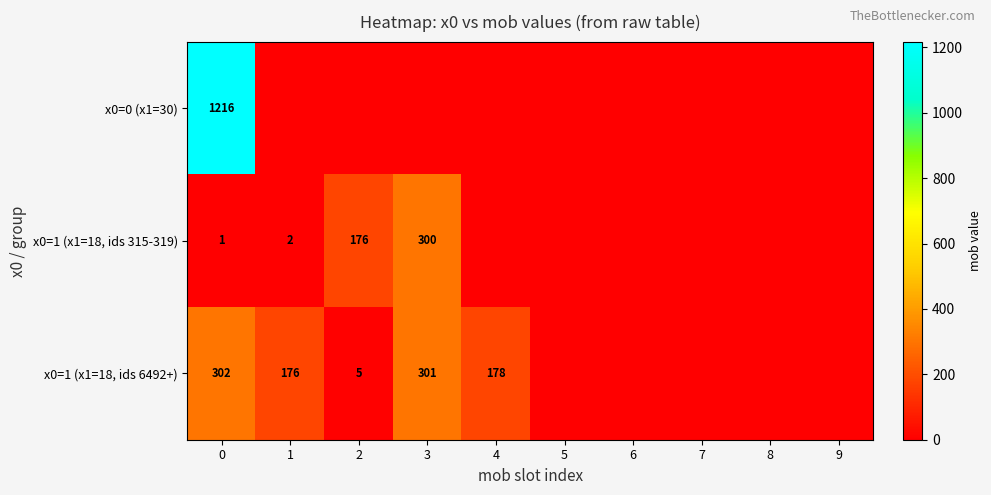

True or false: x0=1 (x1=18, ids 6492+) has a value of 301 at 3.

True